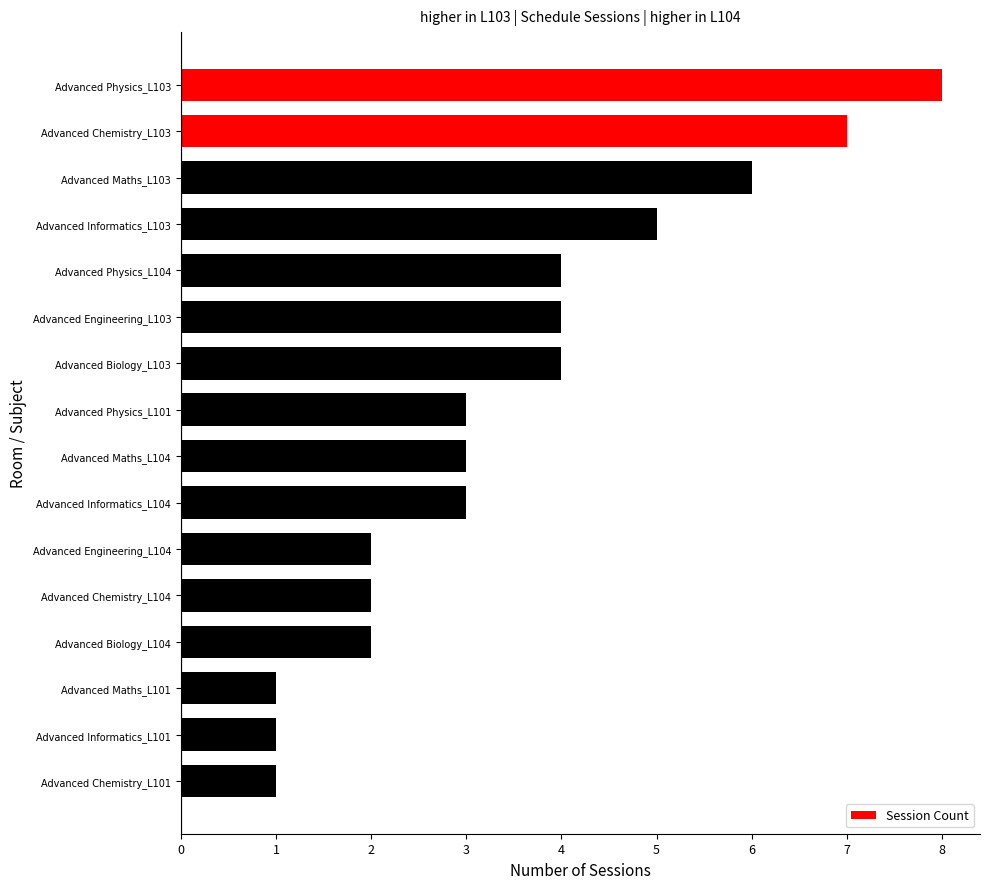

Count the number of categories in the chart.

16